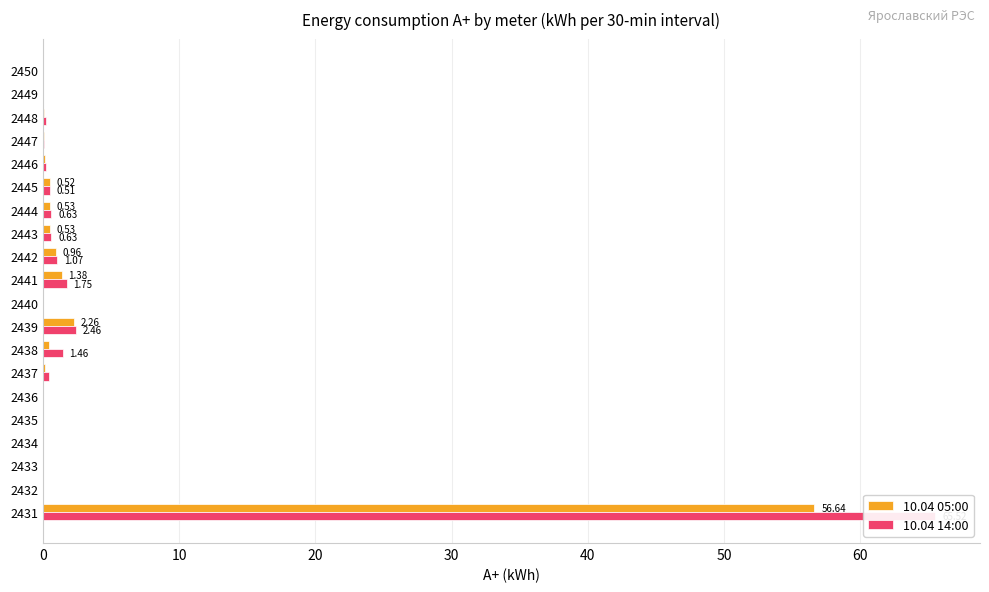

Rank the series by their average value, from highest to lowest.

10.04 14:00, 10.04 05:00